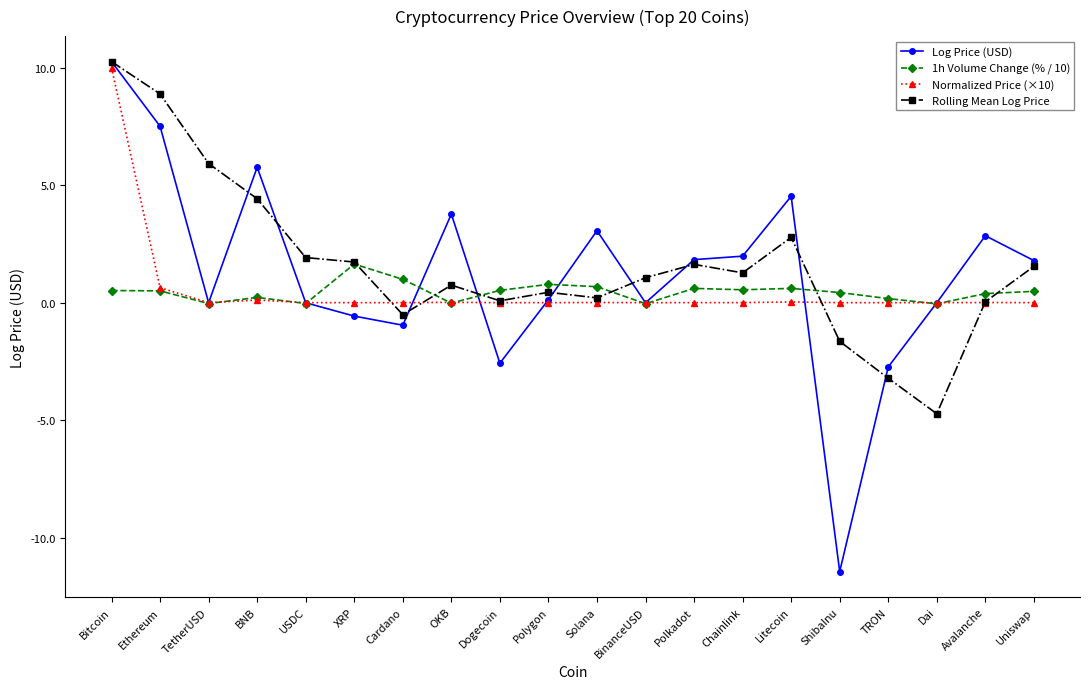

At how many categories does at least one series exceed 8?

2